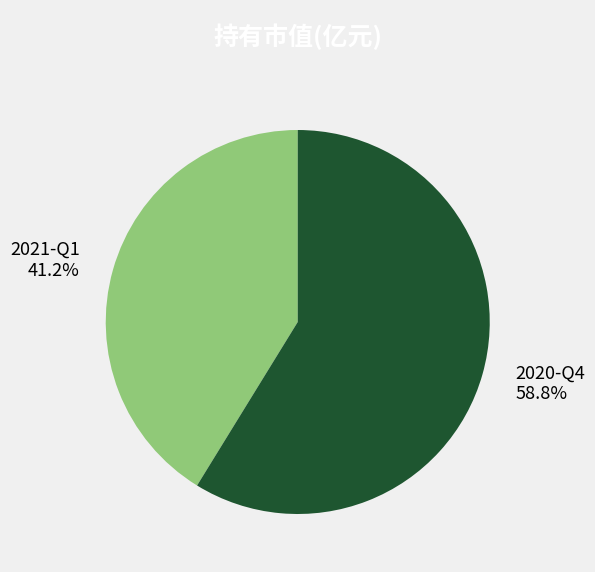

Which slice is the smallest?

2021-Q1